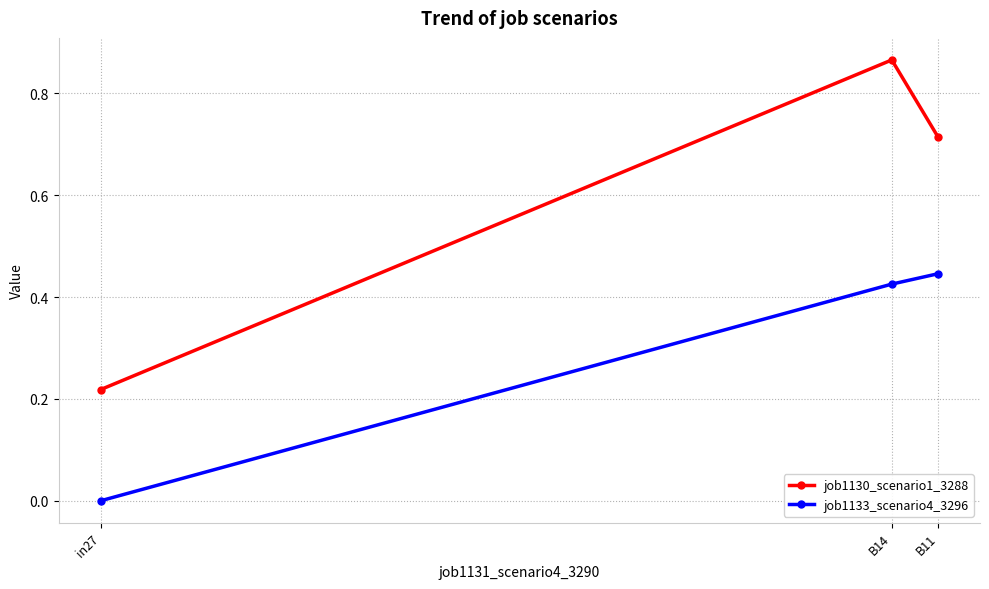

Does the chart display data point markers on the line(s)?

Yes